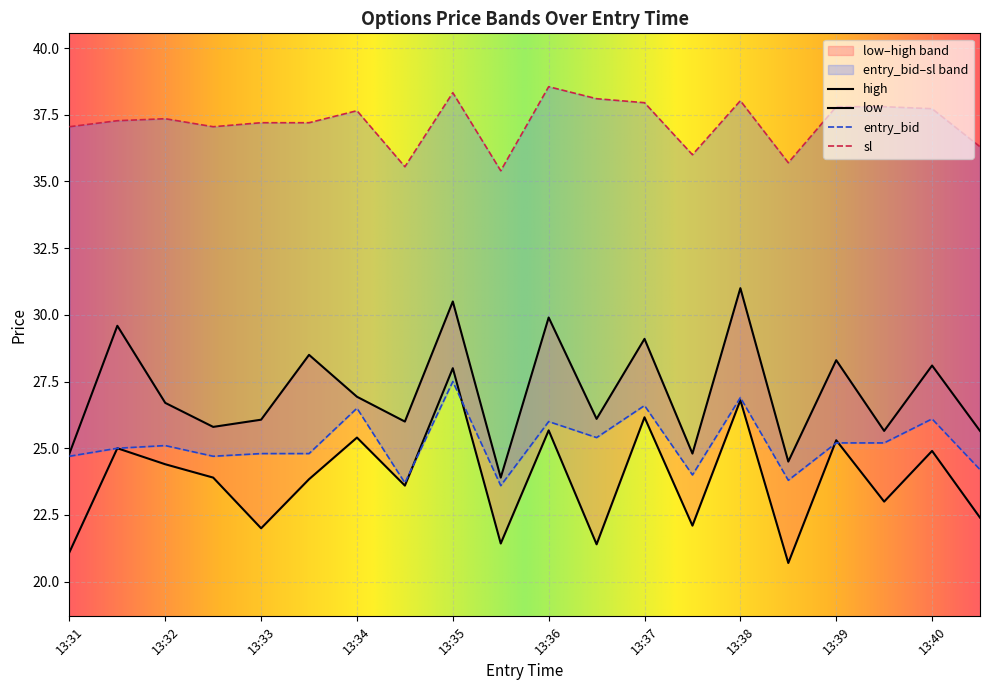

True or false: sl has more than 0 points higher than both neighbors.

True